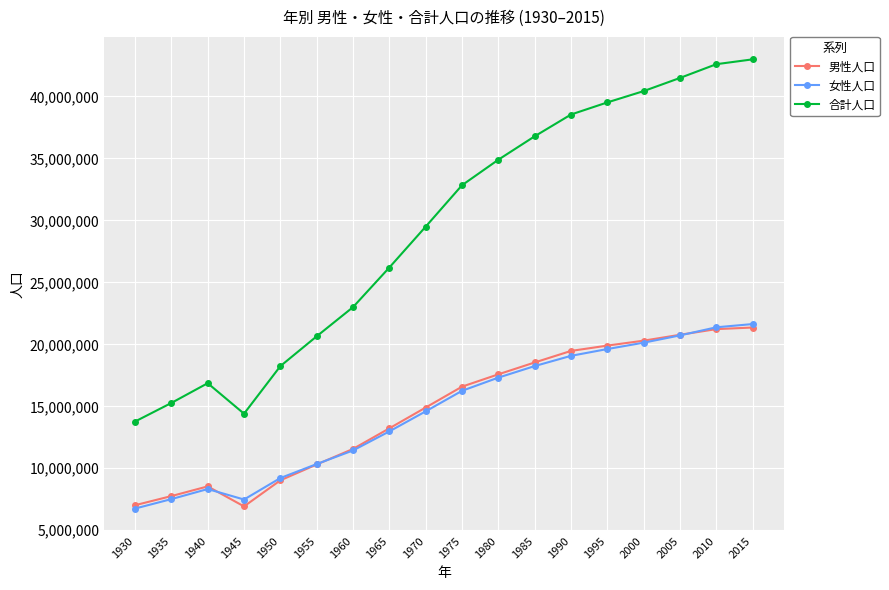

What is the total value across all series at 1980?

69794606